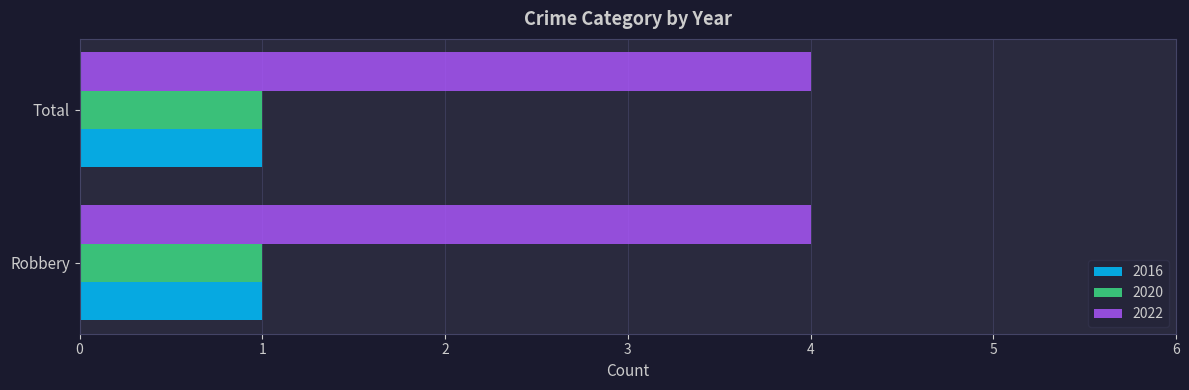

Read the 2016 value at Total.

1